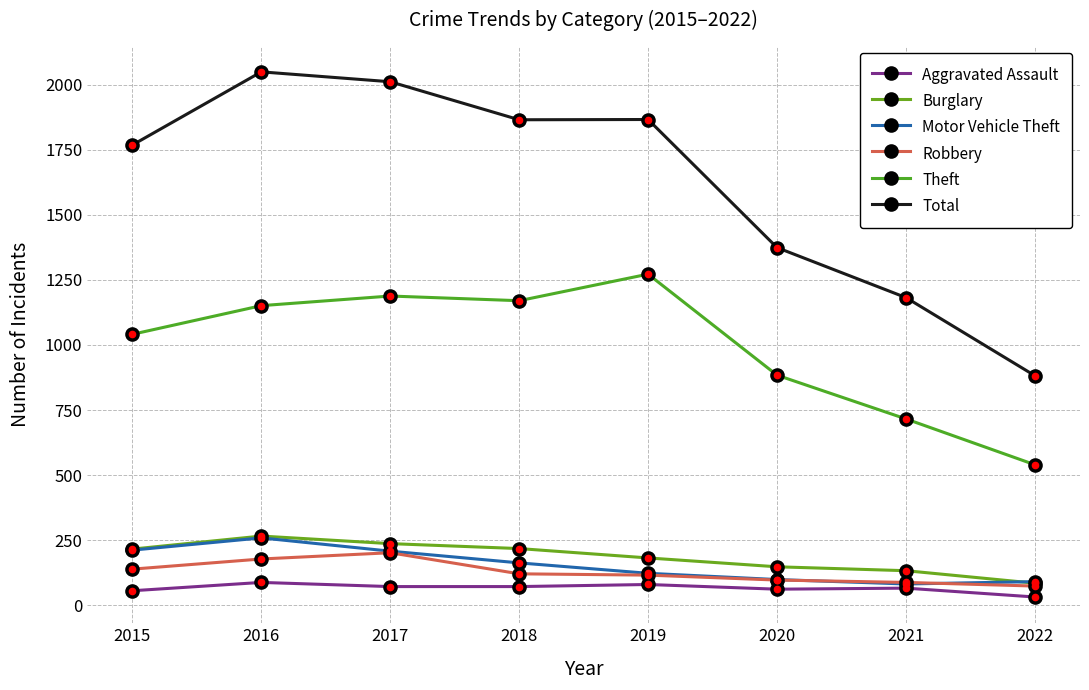

List the series in order of their peak value, highest first.

Total, Theft, Burglary, Motor Vehicle Theft, Robbery, Aggravated Assault